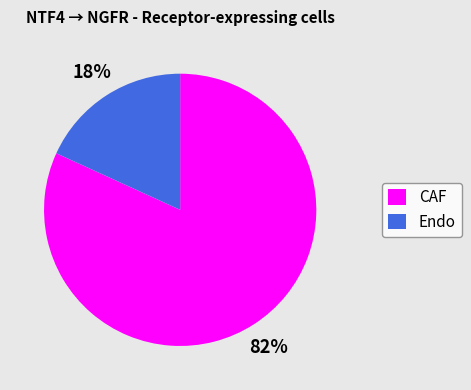

Combined, do Endo and CAF account for over 50%?

Yes